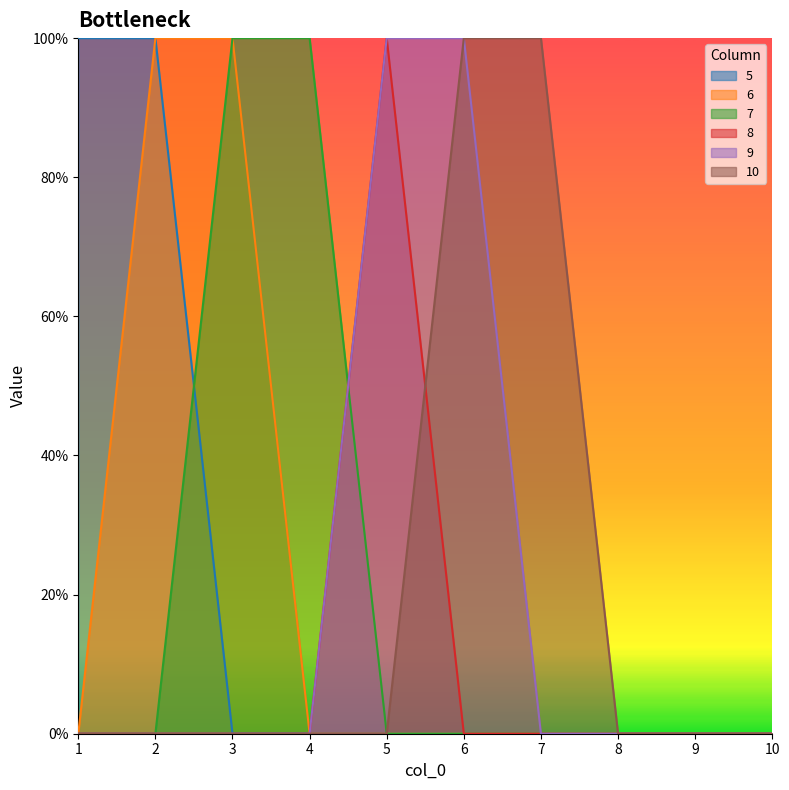

The 7 series shows 0 at 6. True or false?

True